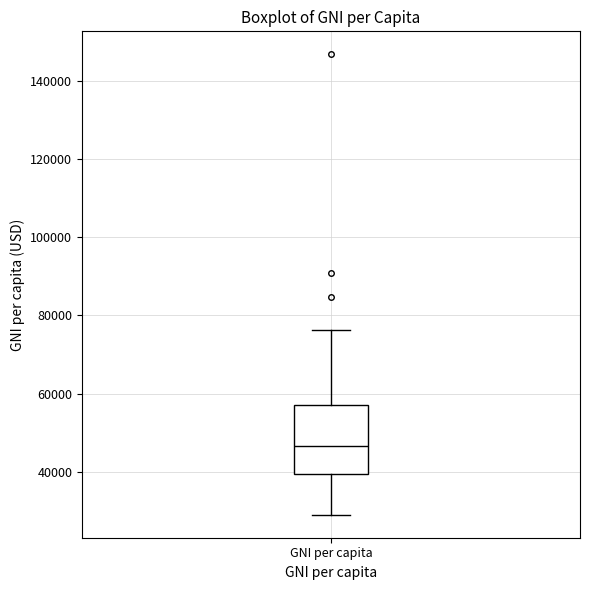

Read this box plot against the y-axis: the position of the median line, the range covered by the box, and the ends of both whiskers. The values are not printed on the chart, so give them approximately, as read against the axis.

median 46000, box 40000 to 58000, whiskers 30000 to 76000